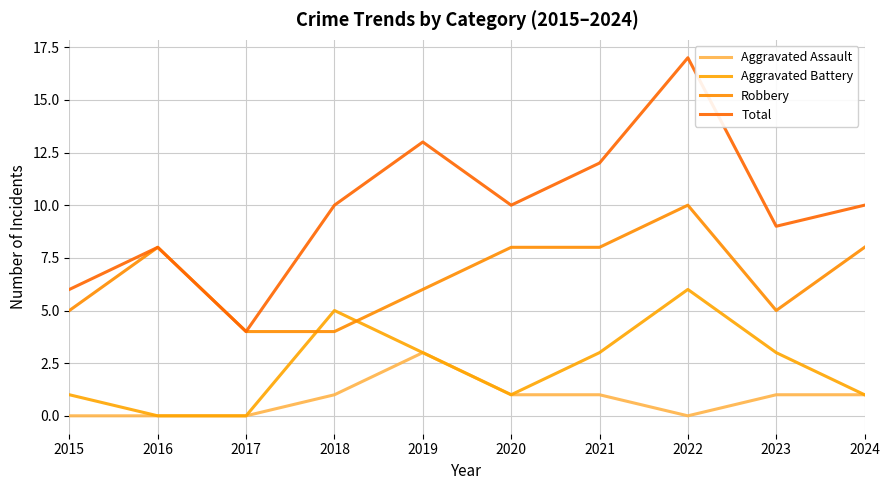

Between 2018 and 2024, which series saw the biggest shift?

Aggravated Battery